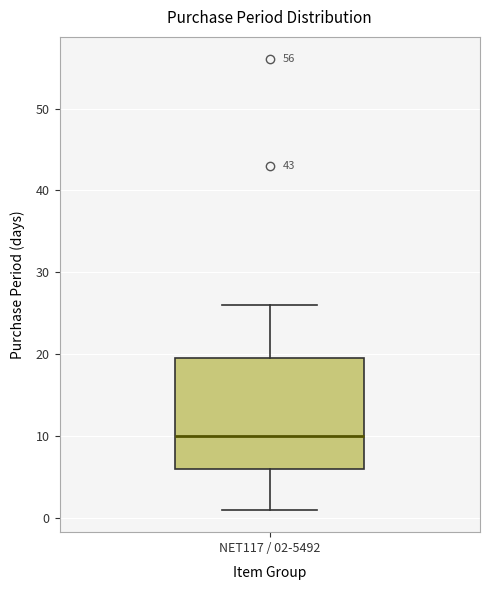

Transcribe this box plot: give where the median line is, the range the box spans, and where the two whiskers end, as read against the y-axis. The values are not printed on the chart, so give them approximately, as read against the axis.

median 10, box 6 to 20, whiskers 1 to 26